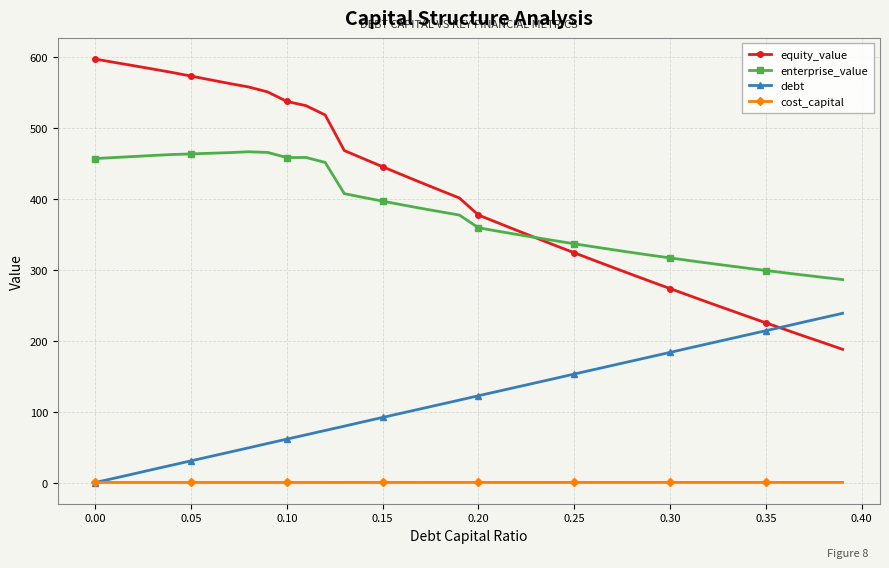

Which series has the largest range (max minus min)?

equity_value